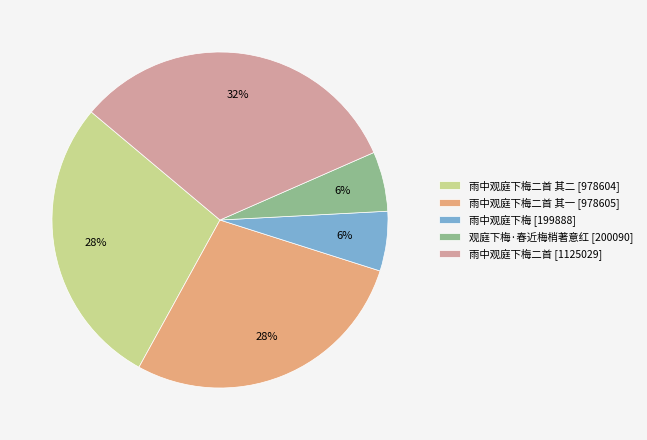

Is there any slice that represents more than half of the pie?

No